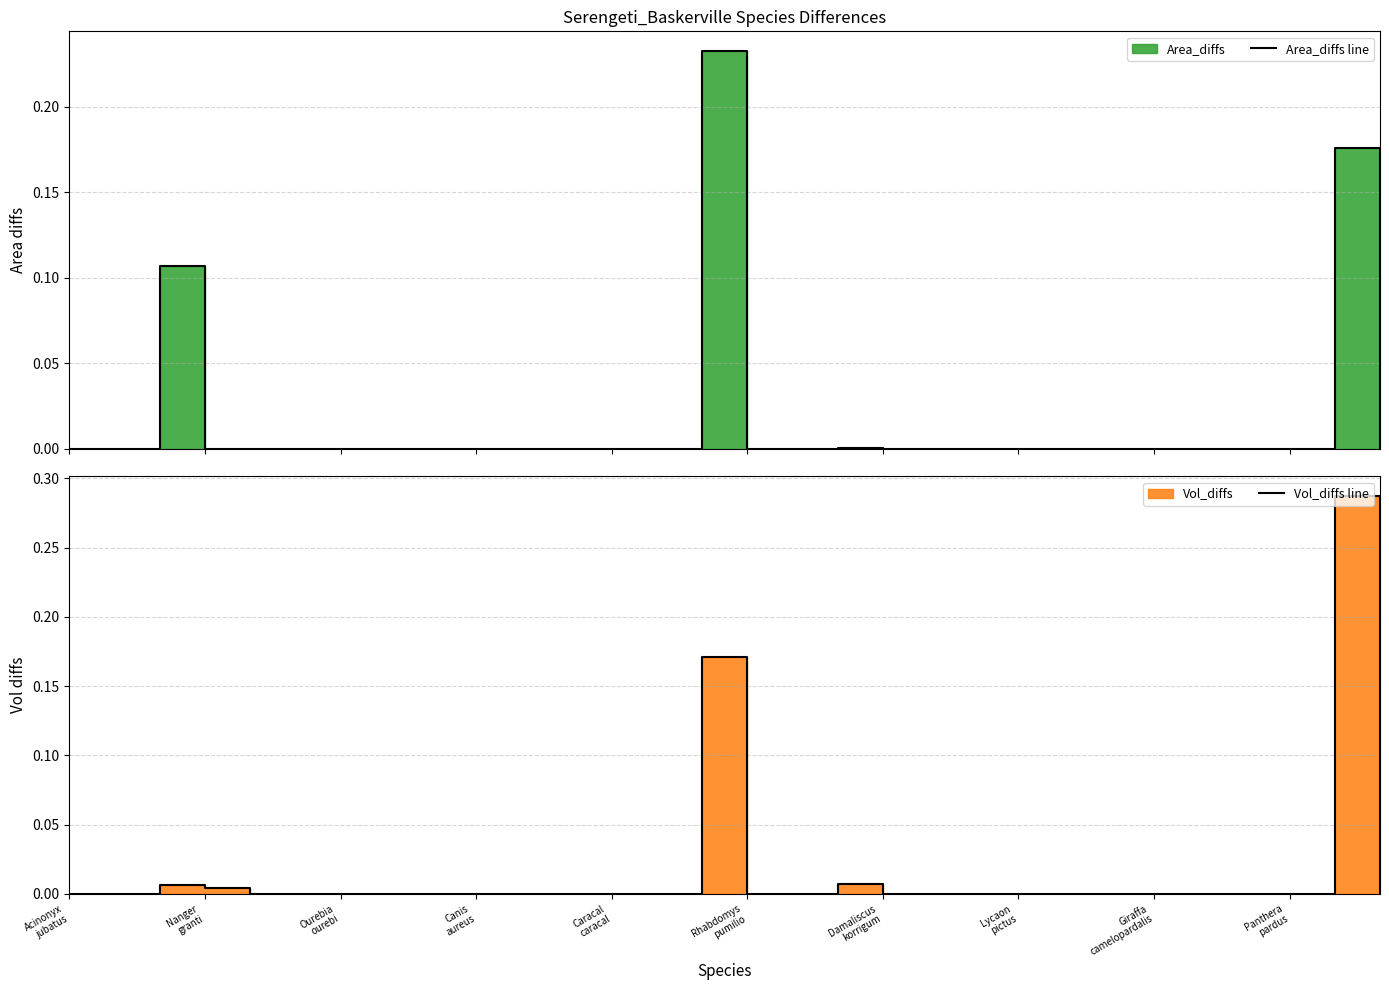

Does the chart display data point markers on the line(s)?

No